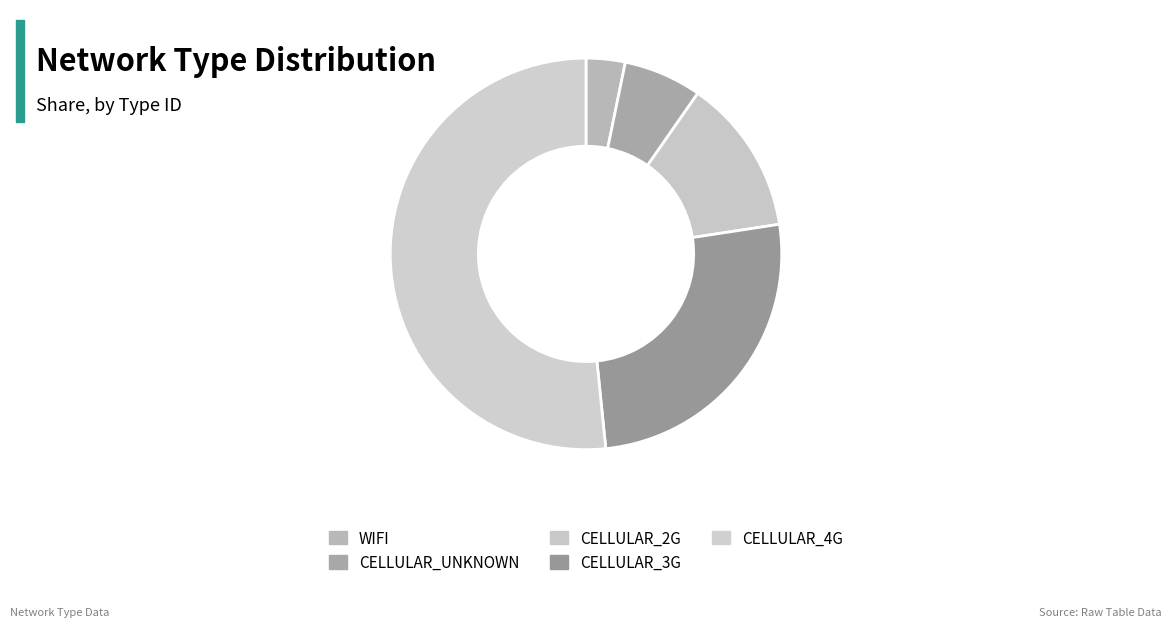

Is it true that WIFI is 1% of the pie?

False